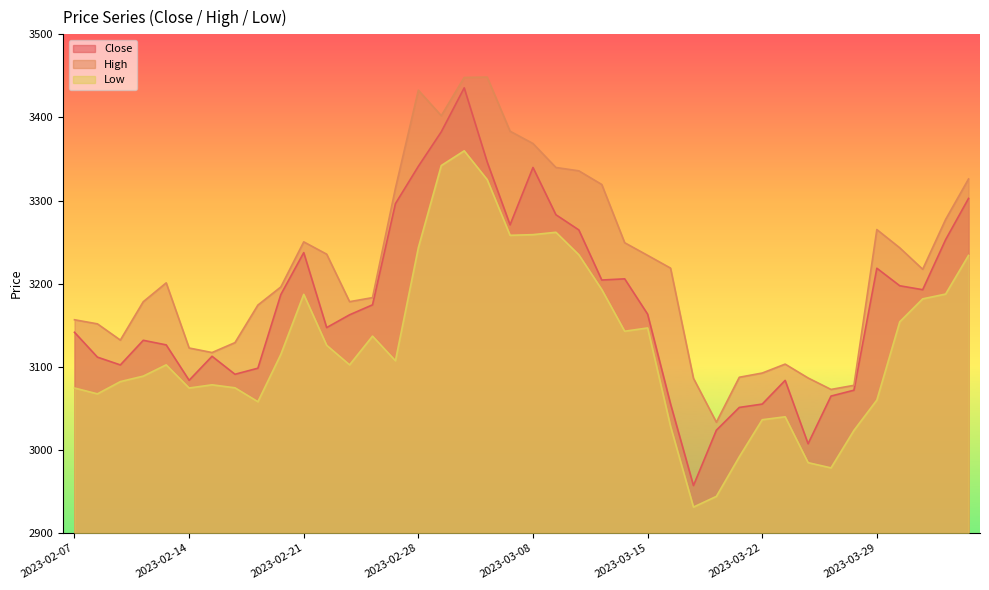

What is the total value across all series at 2023-03-29?

9543.6